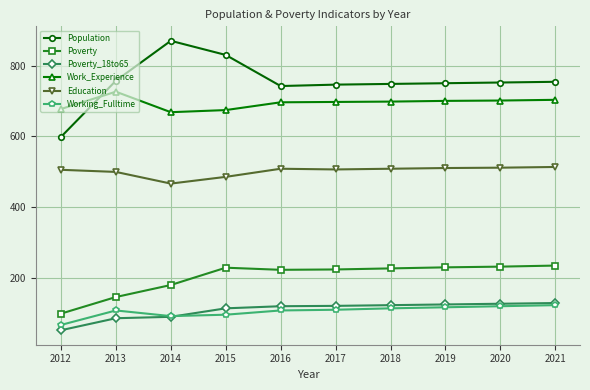

What is the spread (max minus min) of values at 2019?

634